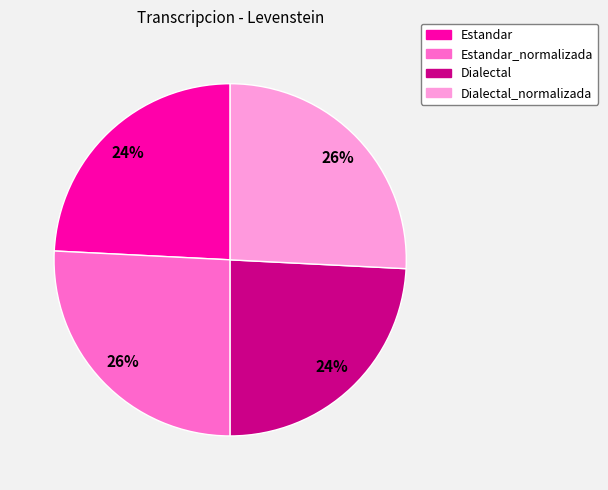

The Estandar slice represents 24% of the pie. True or false?

True